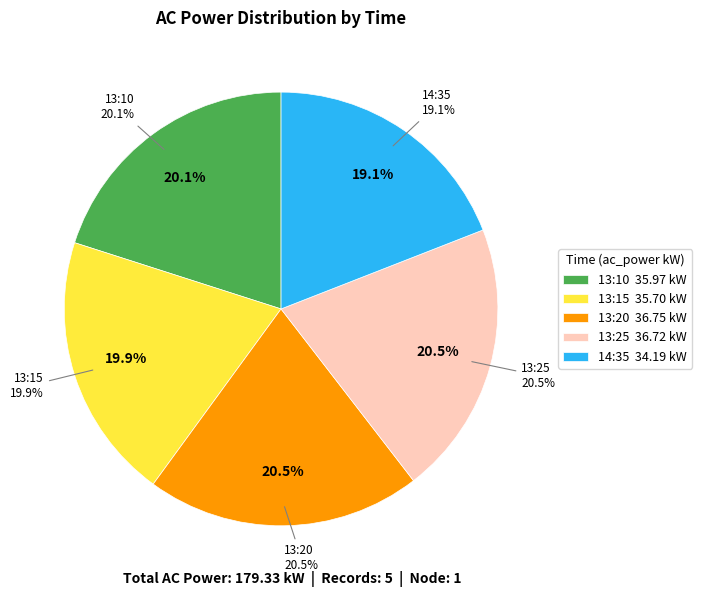

To the nearest percent, what percentage of the pie is 13:25?

20%